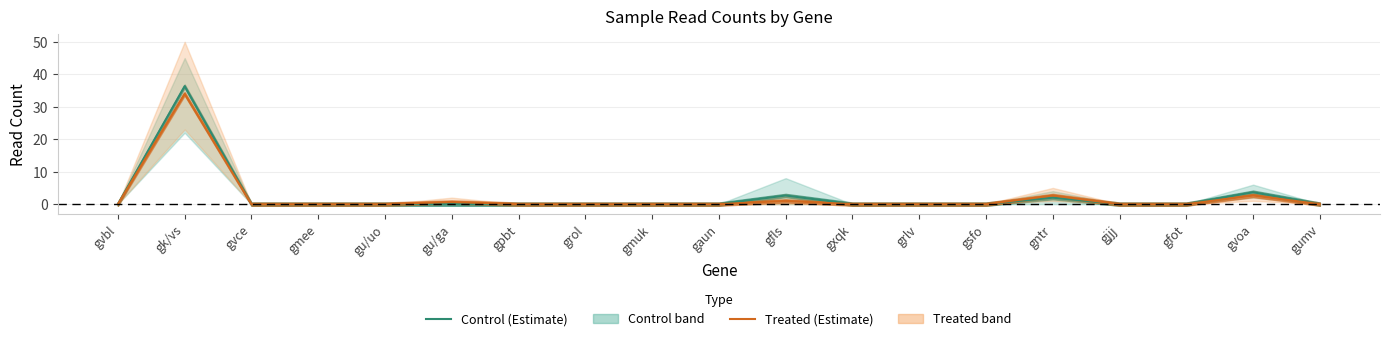

Rank the series by their maximum value, from highest to lowest.

Control (Estimate), Treated (Estimate)